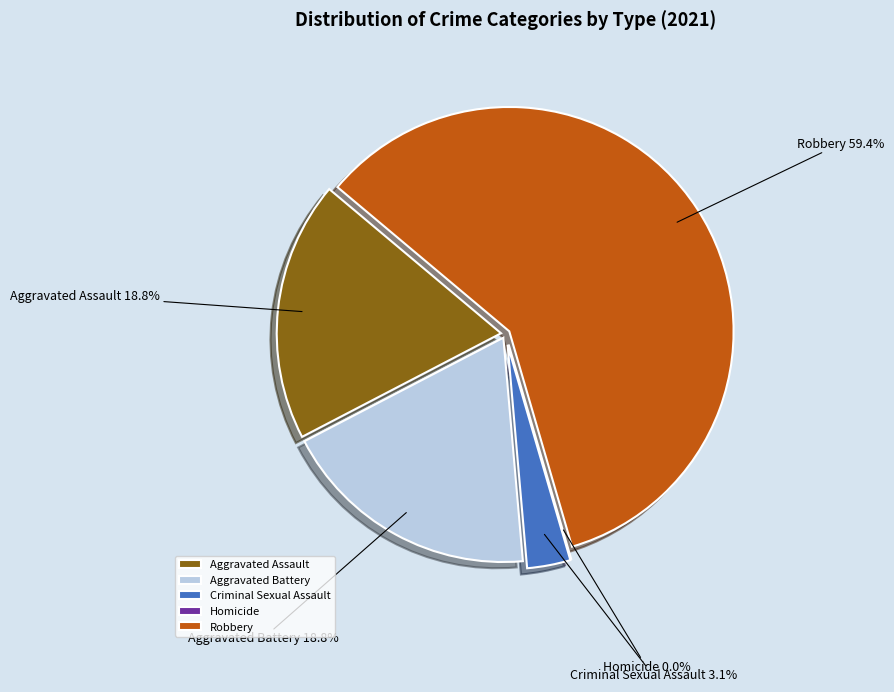

The Homicide slice represents 10% of the pie. True or false?

False